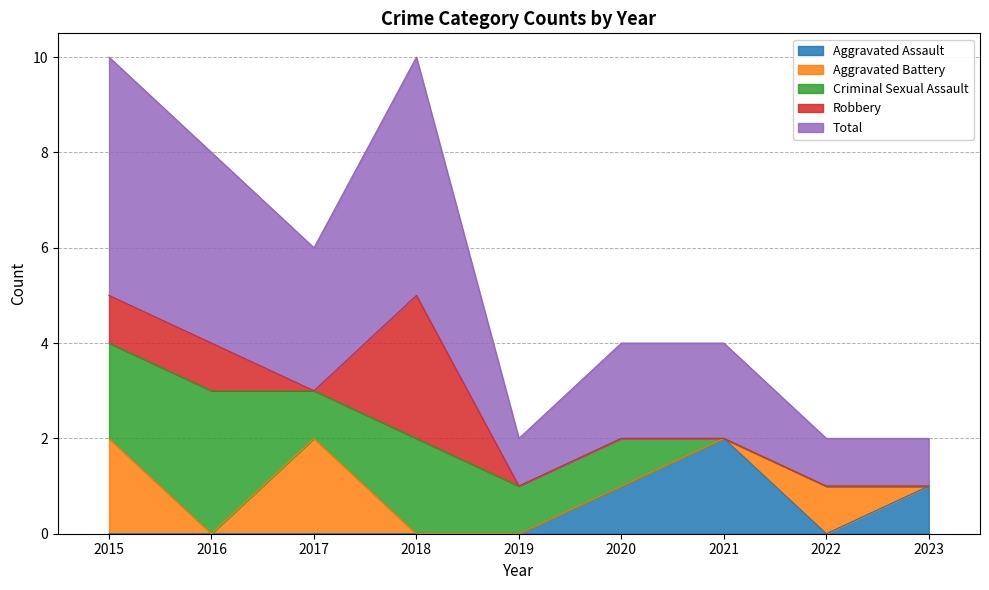

What are all the series names shown in the legend?

Aggravated Assault, Aggravated Battery, Criminal Sexual Assault, Robbery, Total